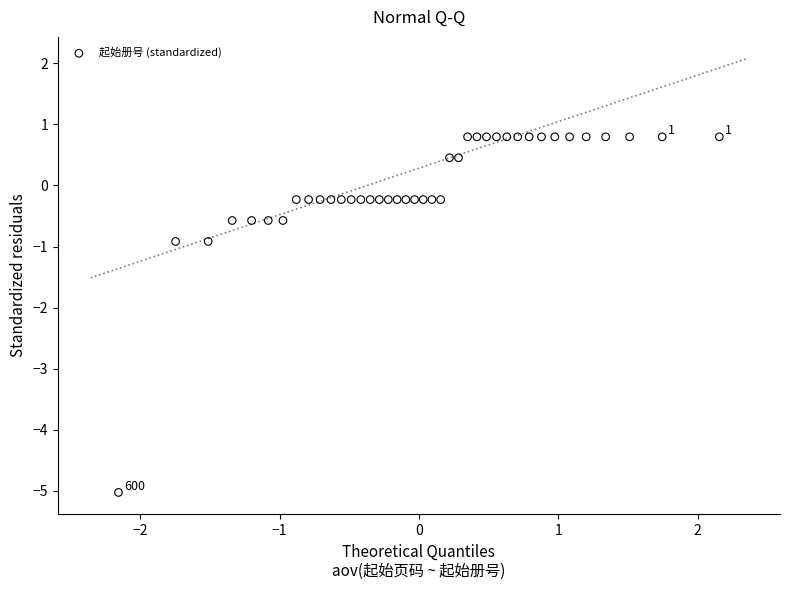

What is the range of Y values (max minus min)?

5.8